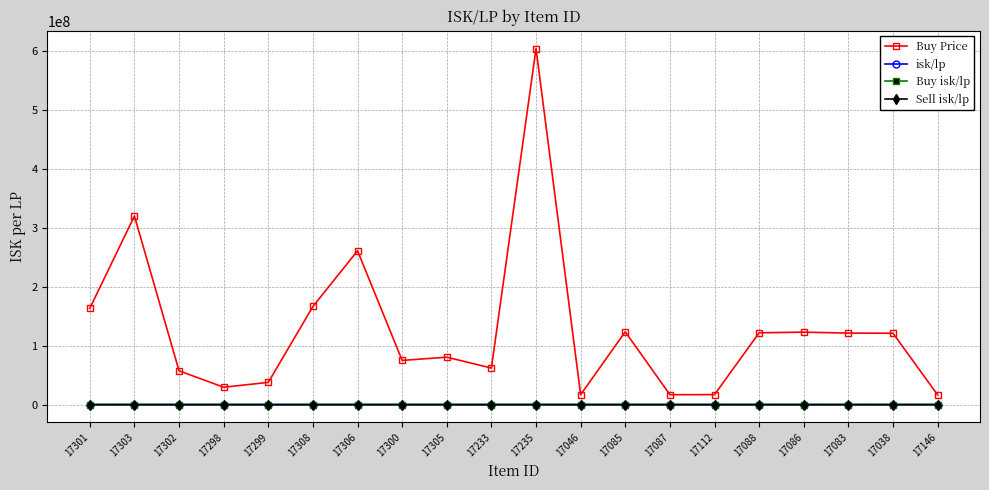

What is the average value of the isk/lp series?

1304.8